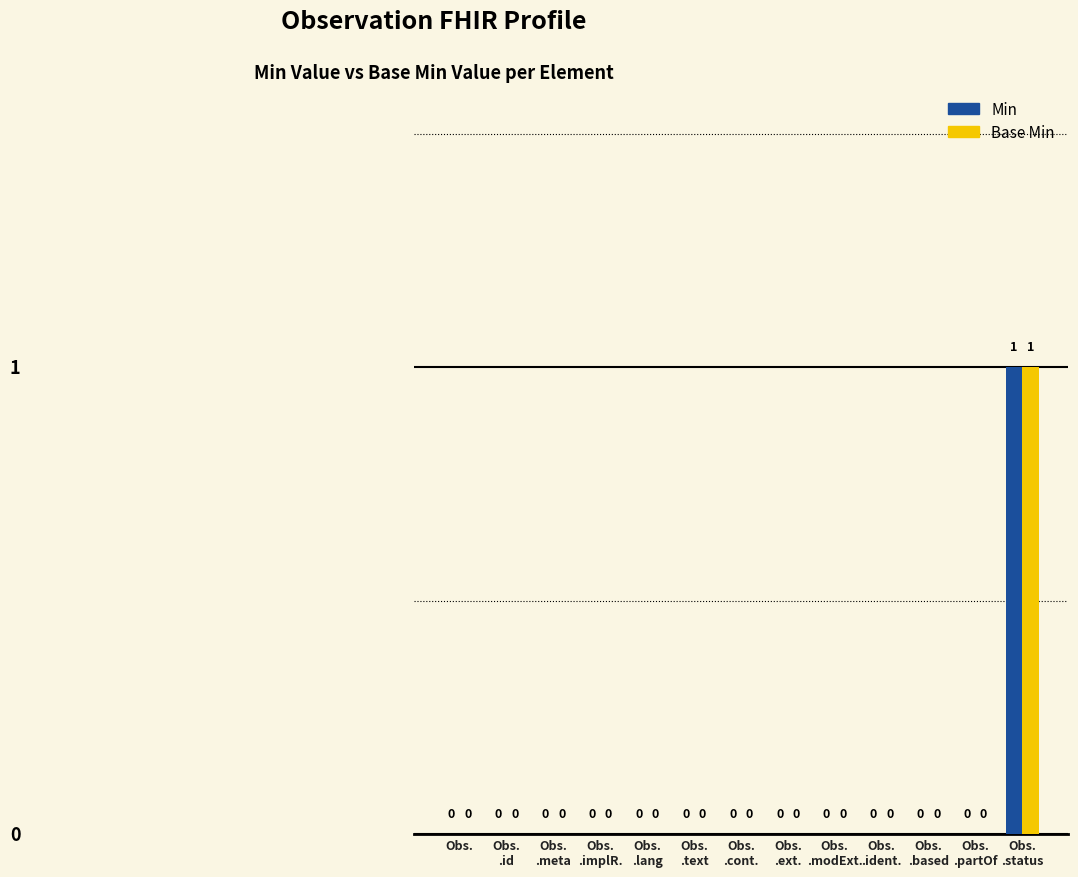

Reading left to right, extract all data points from this chart.

Min: Obs.=0	Obs.
.id=0	Obs.
.meta=0	Obs.
.implR.=0	Obs.
.lang=0	Obs.
.text=0	Obs.
.cont.=0	Obs.
.ext.=0	Obs.
.modExt.=0	Obs.
.ident.=0	Obs.
.based=0	Obs.
.partOf=0	Obs.
.status=1
Base Min: Obs.=0	Obs.
.id=0	Obs.
.meta=0	Obs.
.implR.=0	Obs.
.lang=0	Obs.
.text=0	Obs.
.cont.=0	Obs.
.ext.=0	Obs.
.modExt.=0	Obs.
.ident.=0	Obs.
.based=0	Obs.
.partOf=0	Obs.
.status=1